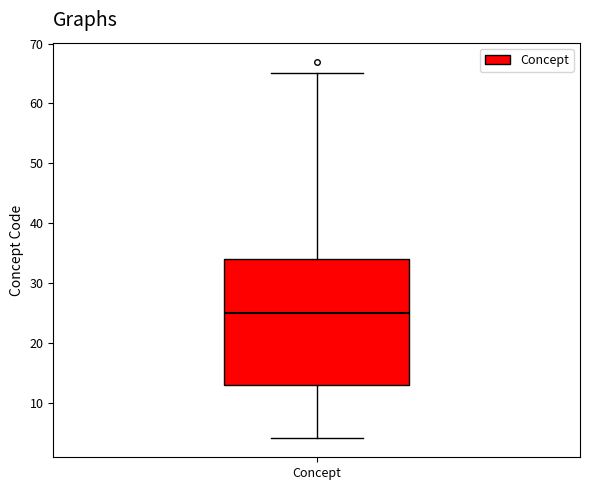

Read this box plot against the y-axis: the position of the median line, the range covered by the box, and the ends of both whiskers. The values are not printed on the chart, so give them approximately, as read against the axis.

median 25, box 13 to 34, whiskers 4 to 65